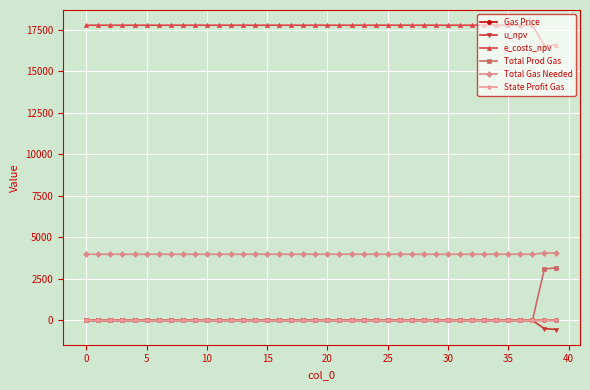

Which series has the largest total across all categories?

e_costs_npv